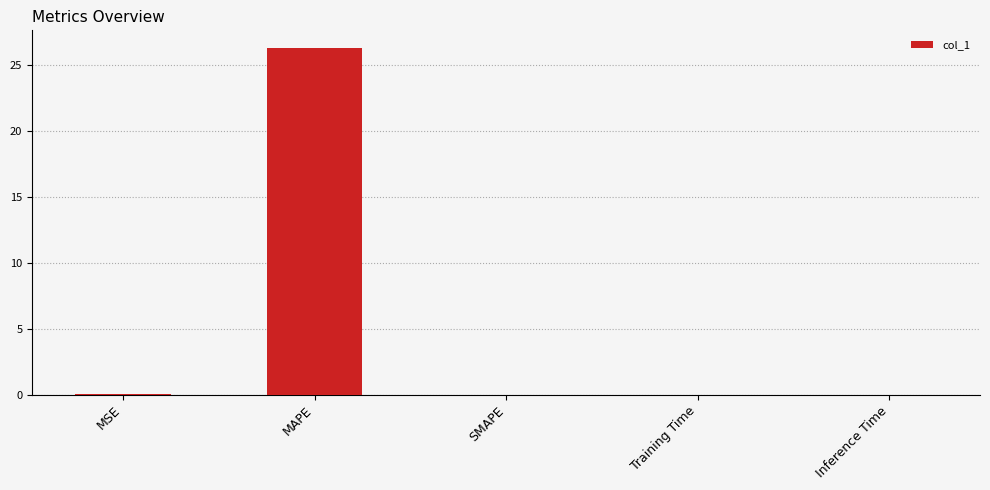

What is the sum of all values?

26.3